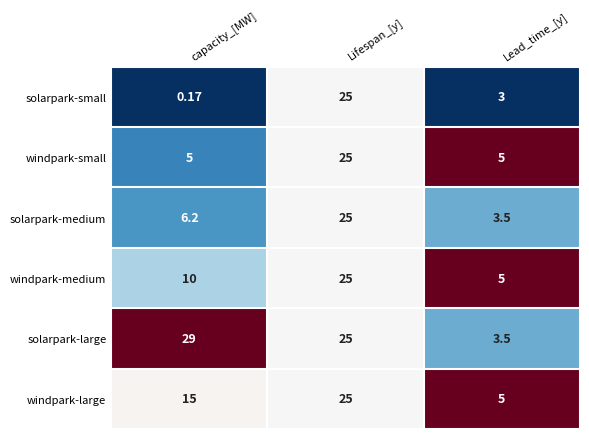

At how many categories does at least one series exceed 0?

3